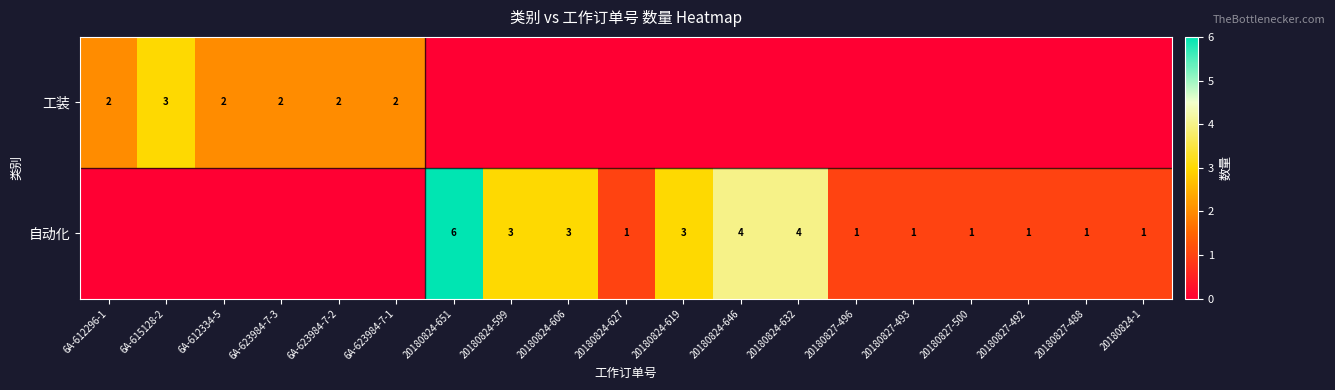

The value of 工装 at 6A-623984-7-1 is 3. True or false?

False